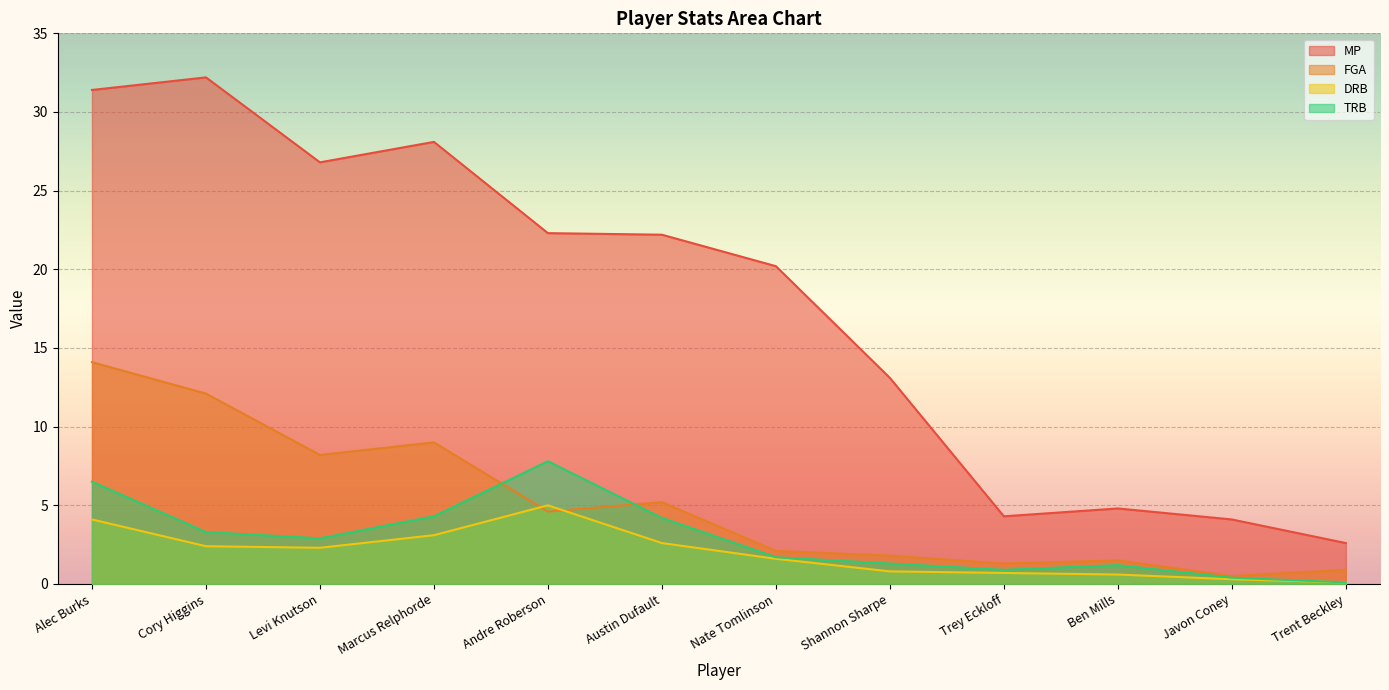

What is the average value of the MP series?

17.7